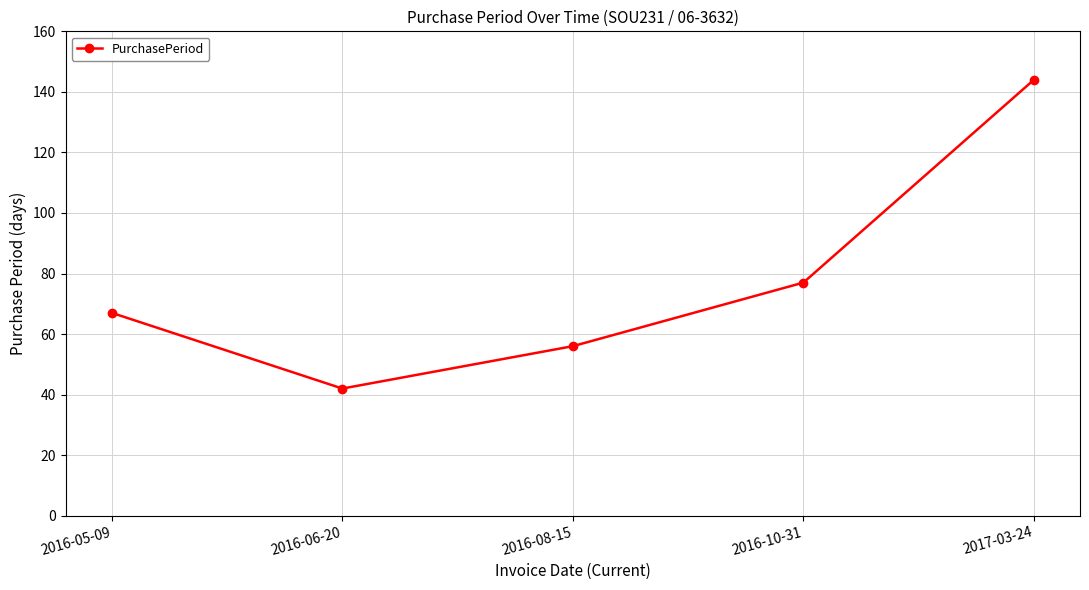

What is the value of the 5th point from the left?

144